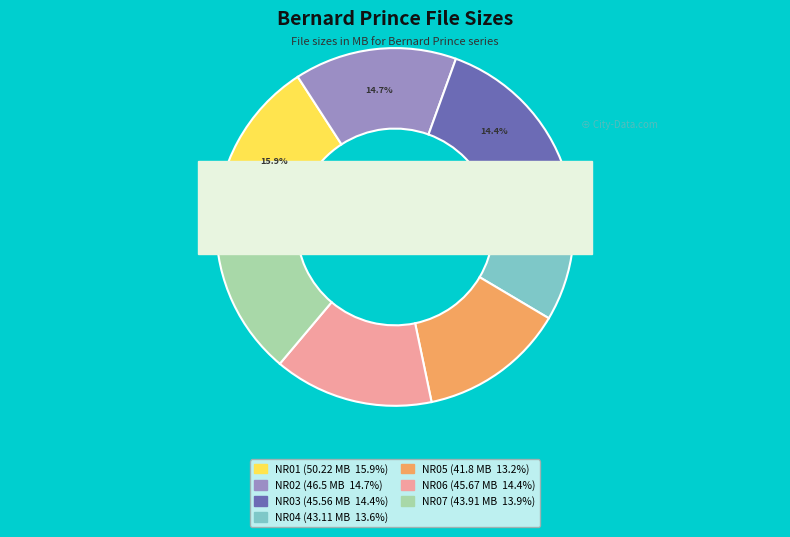

To the nearest percent, what portion does NR06 represent?

14%